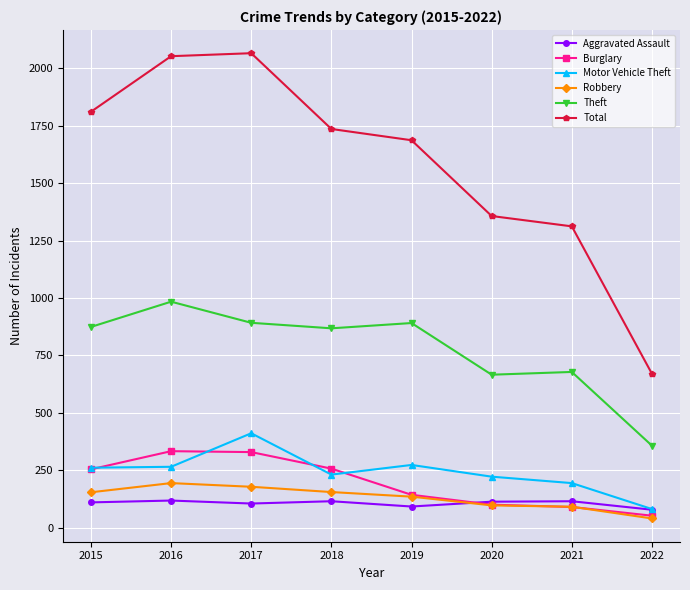

True or false: Burglary has a value of 143 at 2019.

True